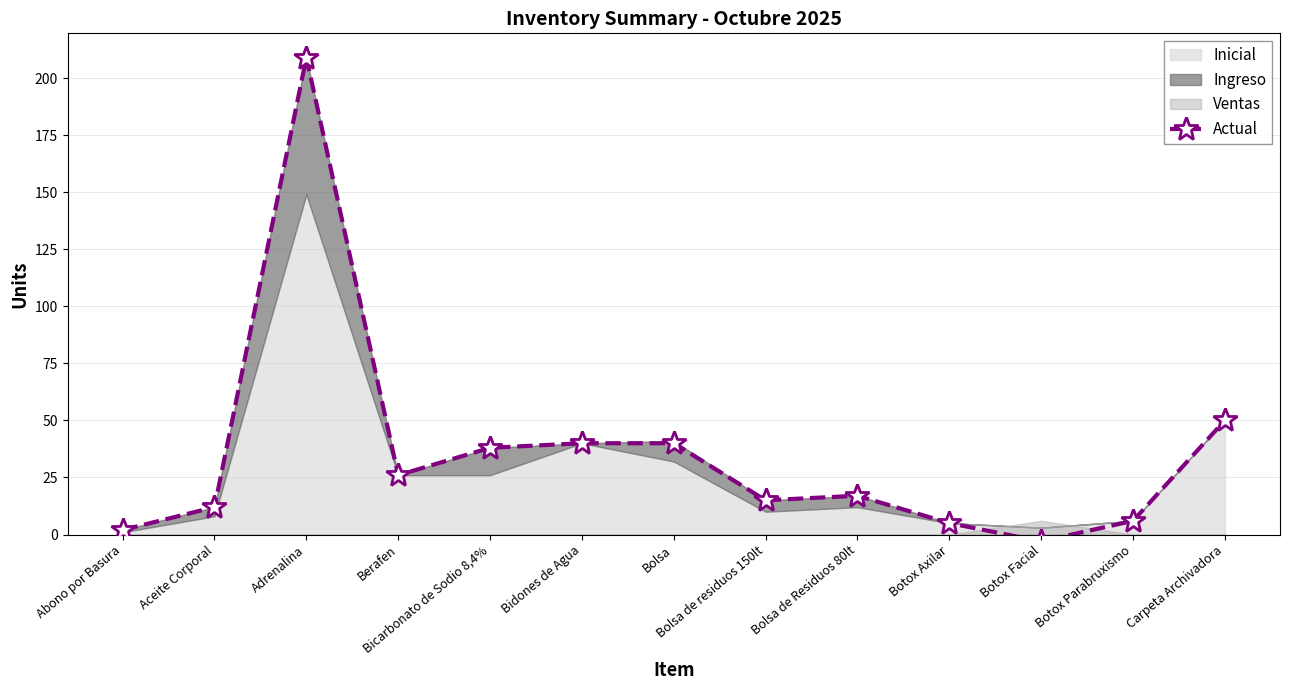

What position from the left is Bidones de Agua?

6